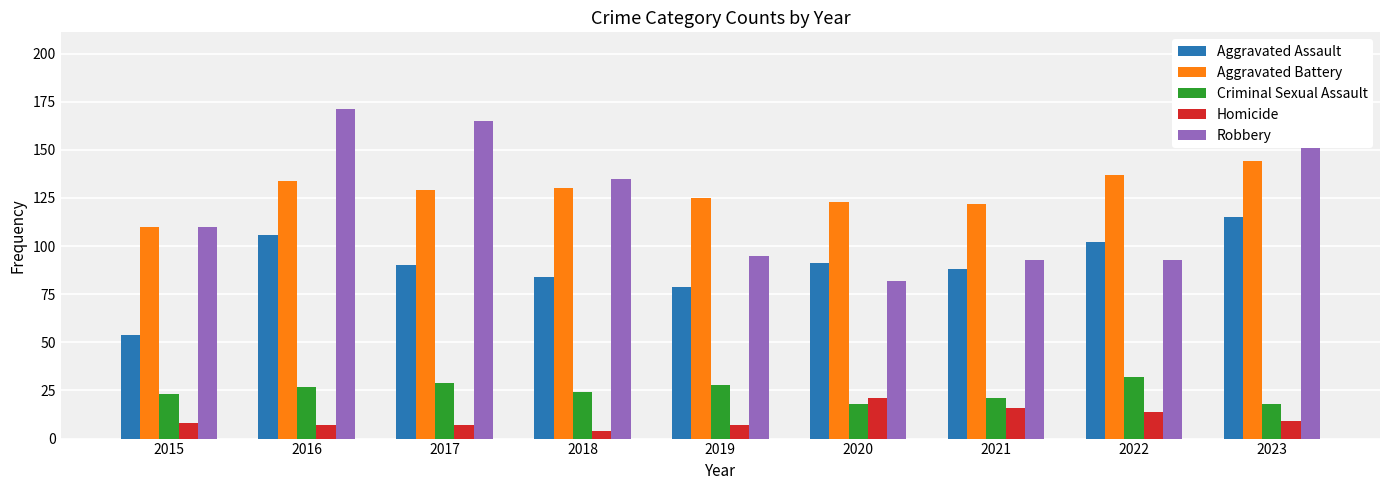

What are all the series names shown in the legend?

Aggravated Assault, Aggravated Battery, Criminal Sexual Assault, Homicide, Robbery